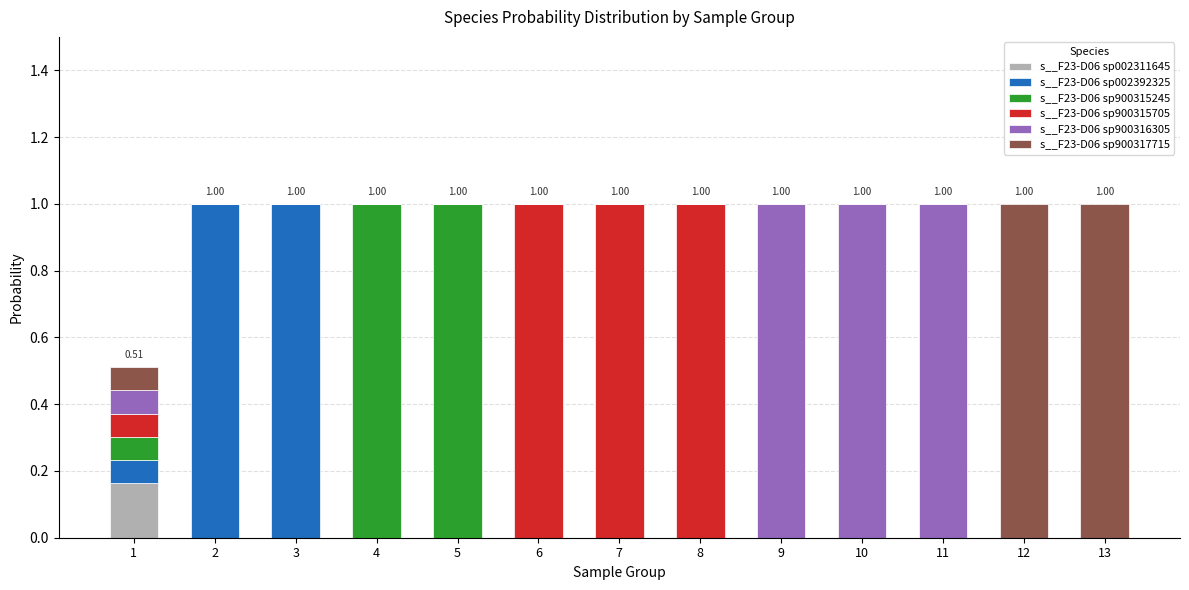

What is the total value across all series at 13?

1.0